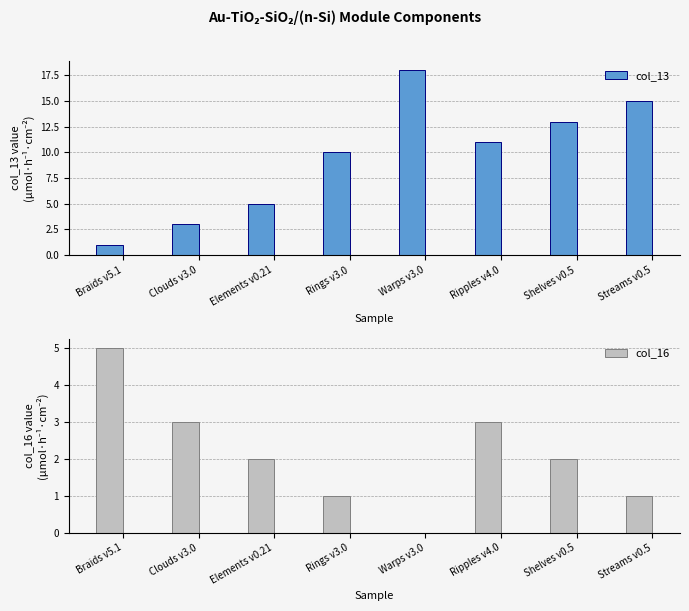

Which category has the highest value across all series?

Warps v3.0